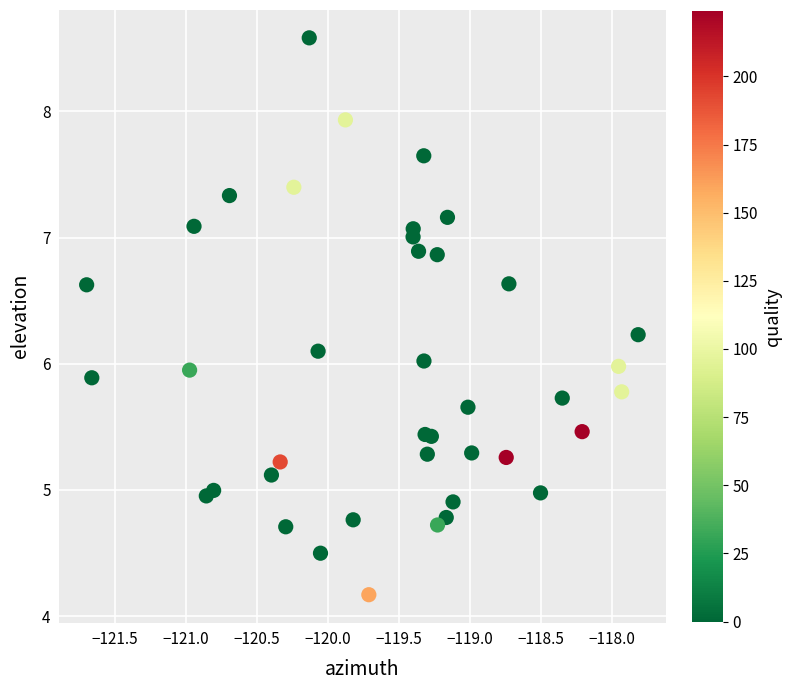

What is the range of X values (max minus min)?

3.9